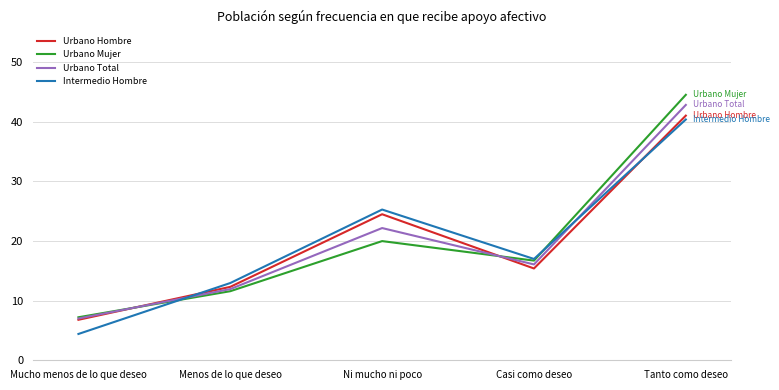

What position from the left is Tanto como deseo?

5